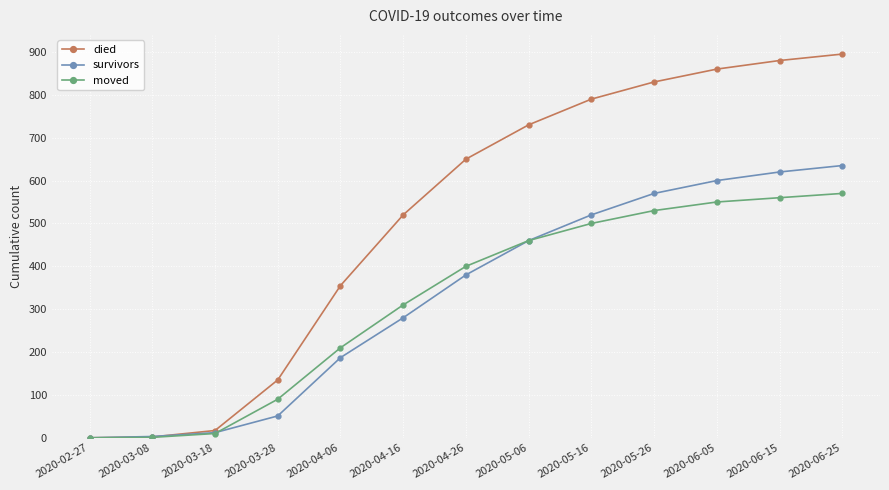

Read the moved value at 2020-04-06, to the nearest 50.

200